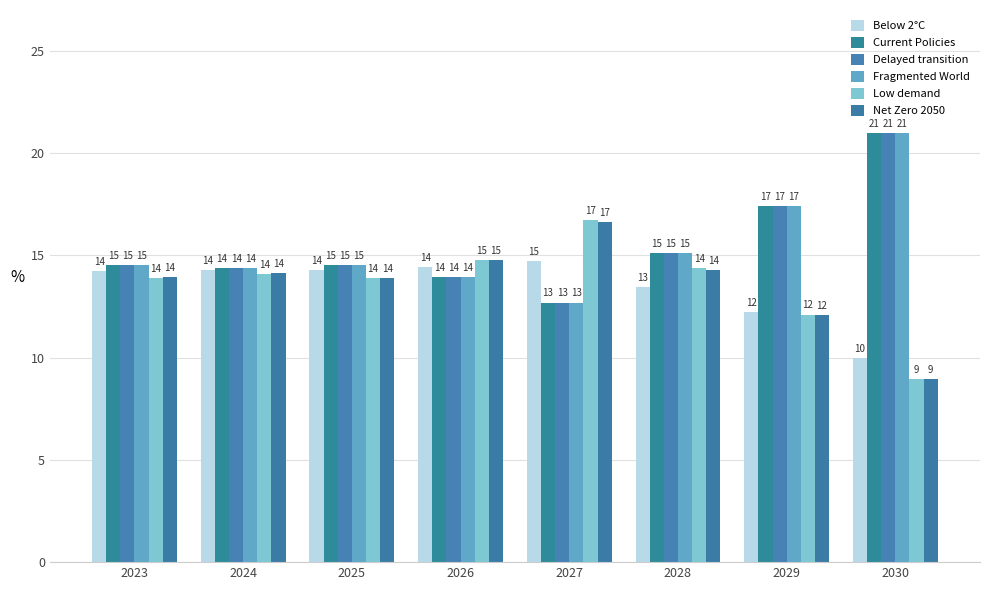

Which category has the highest value in the Fragmented World series?

2030